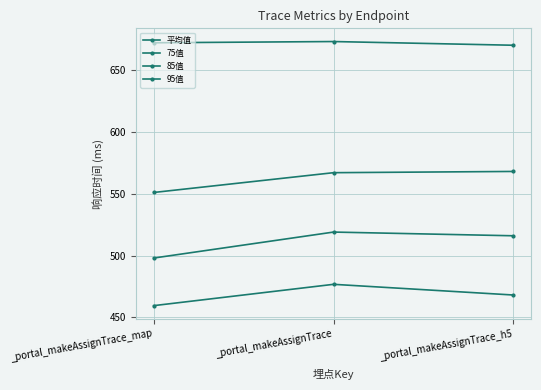

Reading right to left, what are all the values shown in this chart?

平均值: 468.1	476.8	459.5
75值: 516.0	519.0	498.0
85值: 568.0	567.0	551.0
95值: 670.0	673.0	672.0